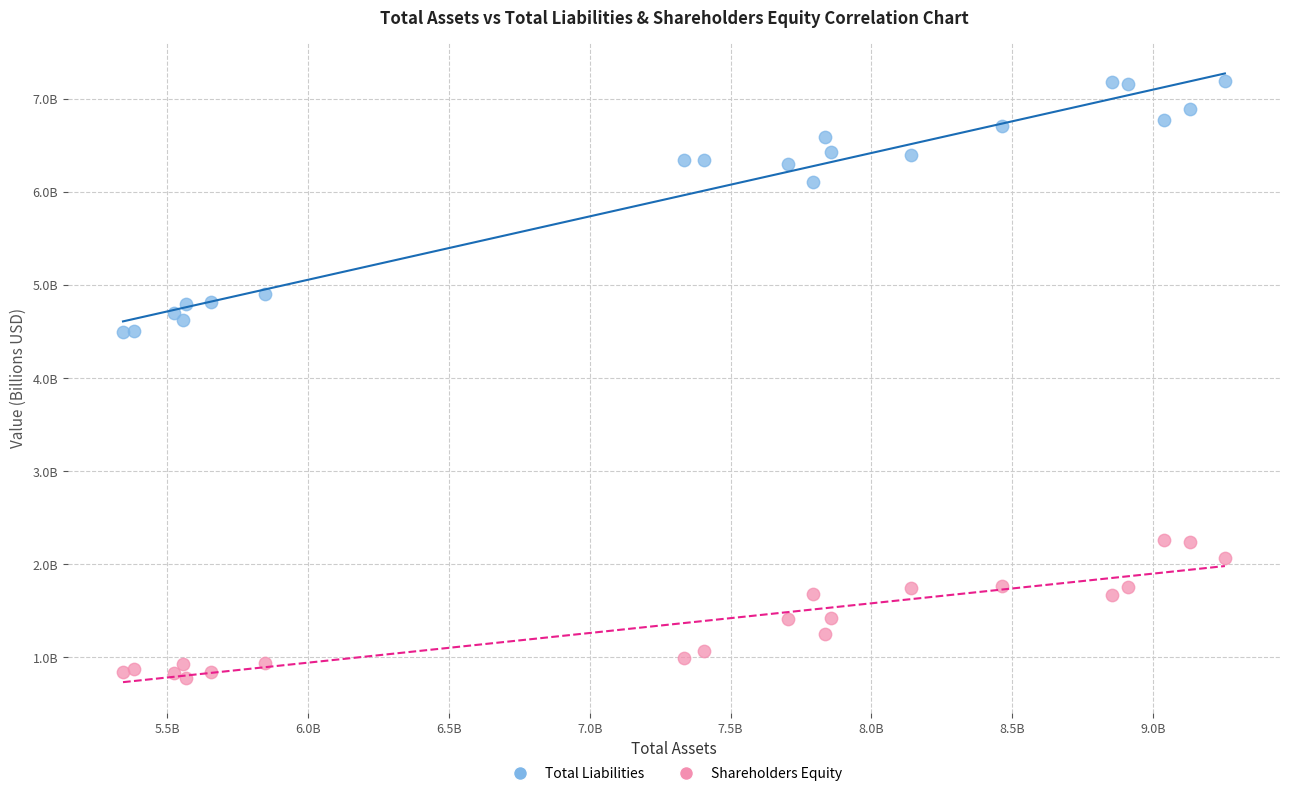

What are all the series names shown in the legend?

Total Liabilities, Shareholders Equity